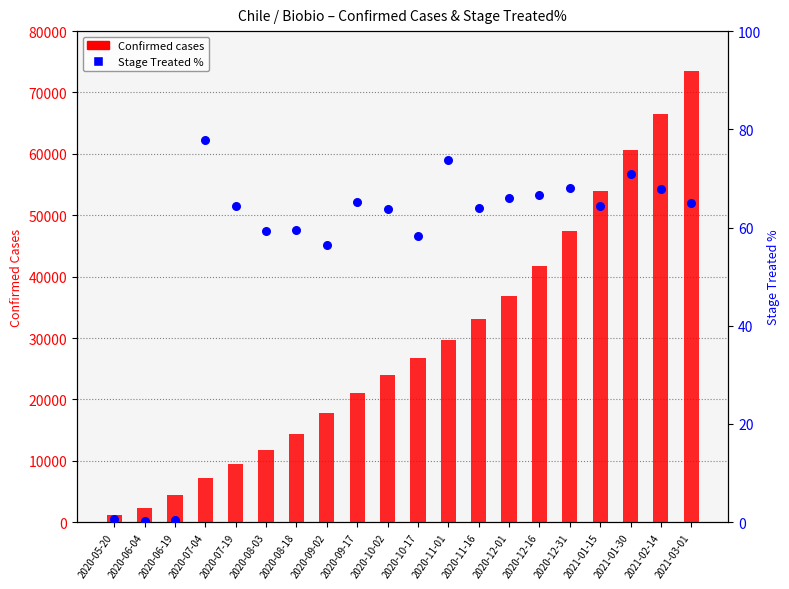

Which series has the widest spread of Y values?

Confirmed cases